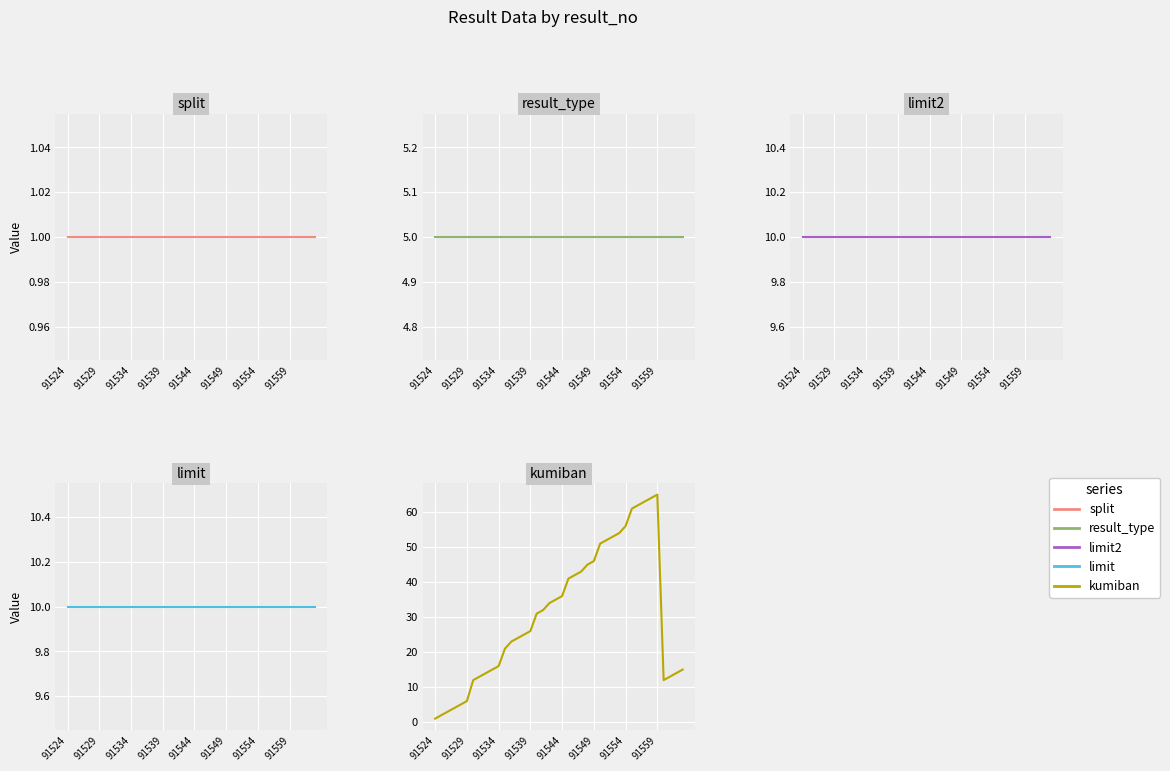

How many data points does each series have?

40